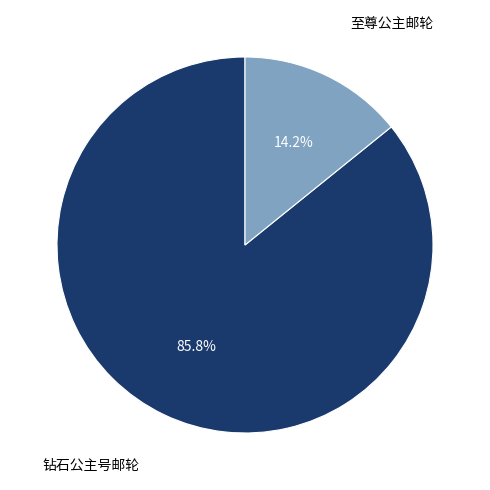

Is there a majority slice in this chart?

Yes